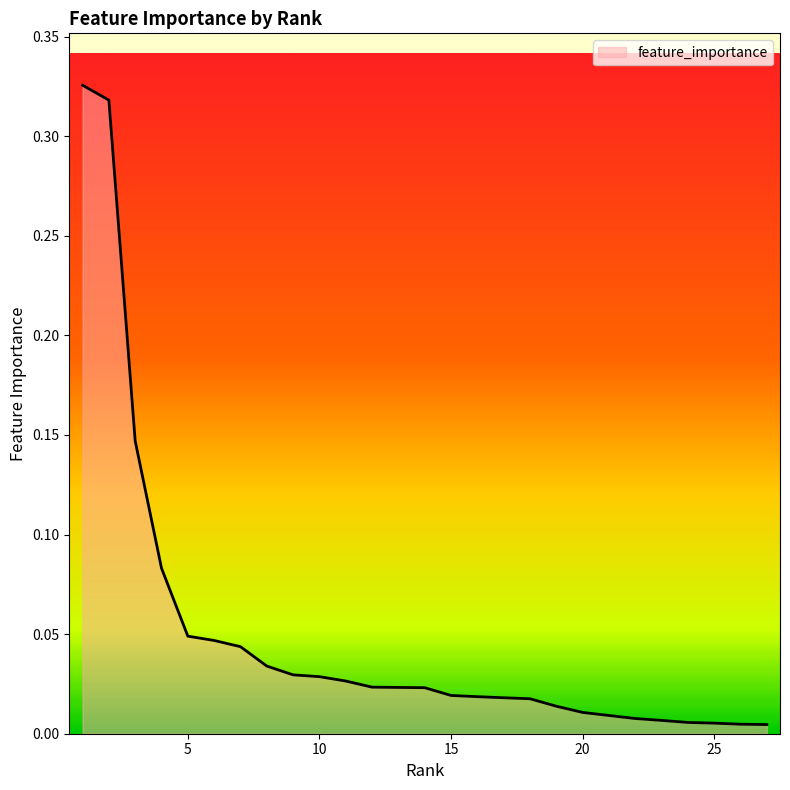

Which label corresponds to the smallest value in the chart?

27